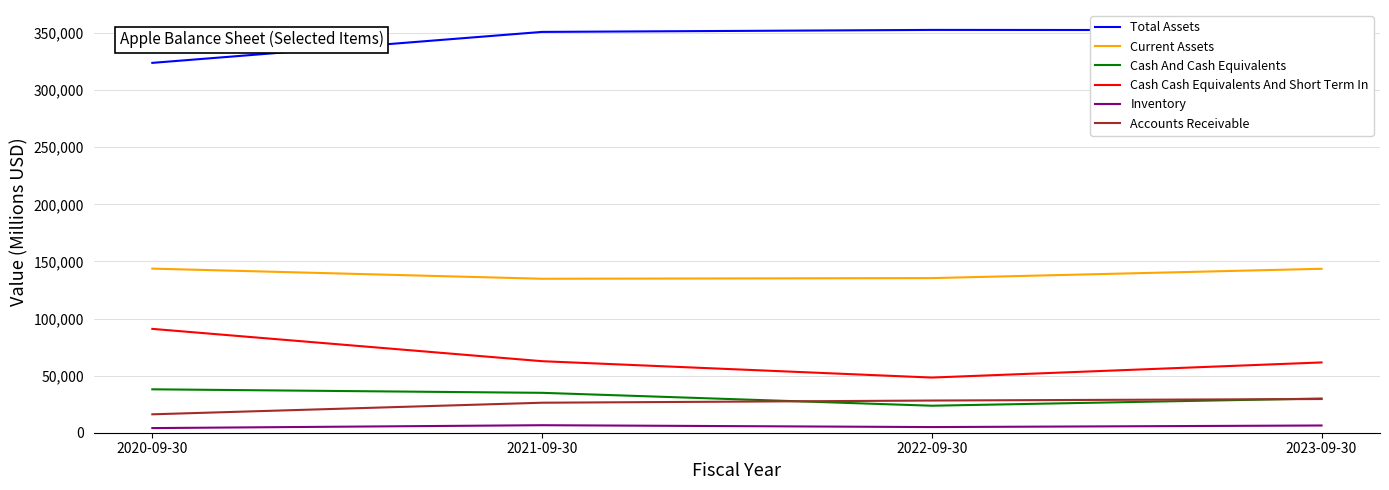

Which series has the widest spread of values?

Cash Cash Equivalents And Short Term In